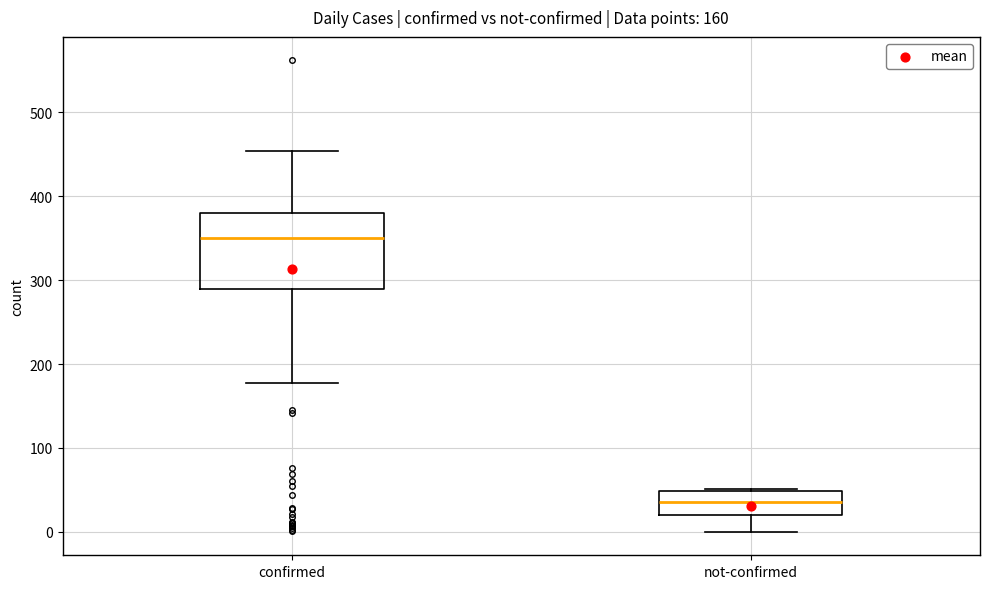

Which box's median line is the lowest?

not-confirmed